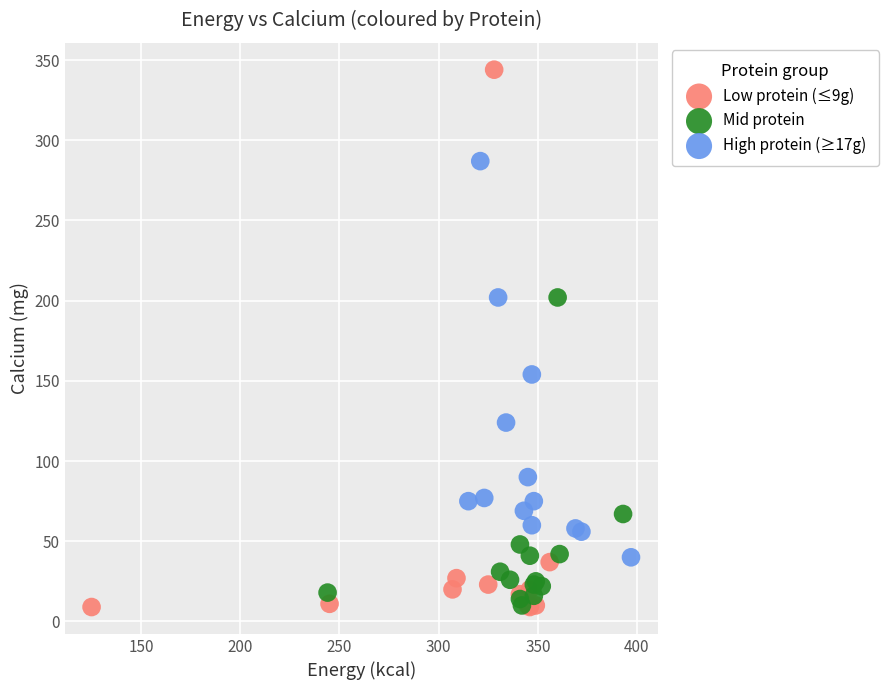

Which series reaches the maximum Y coordinate?

Low protein (≤9g)